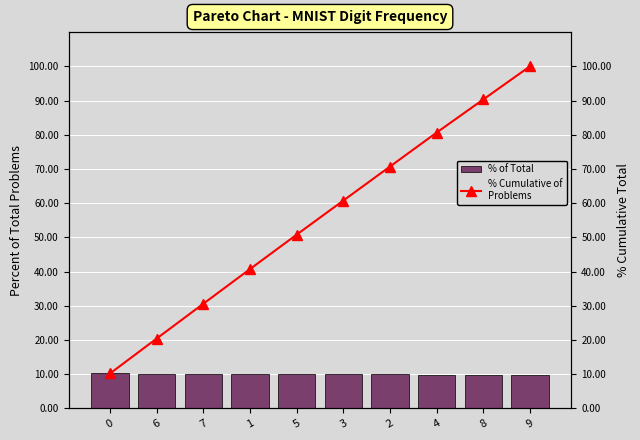

What is the greatest value displayed?

100.0